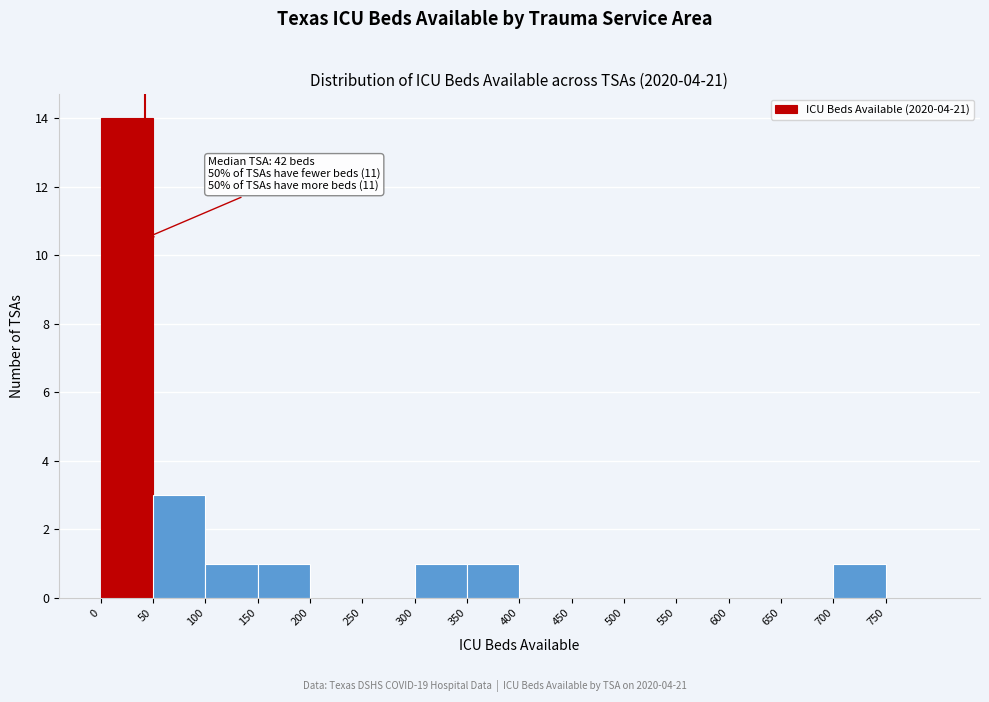

Which range on the x-axis has the tallest bar?

0 to 50